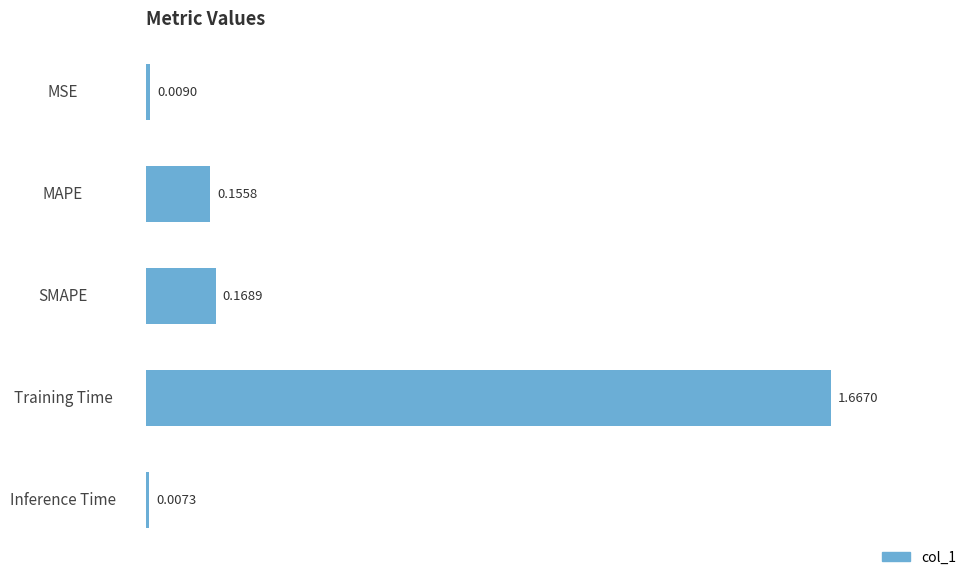

List the labels in order of value, largest first.

Training Time, SMAPE, MAPE, MSE, Inference Time